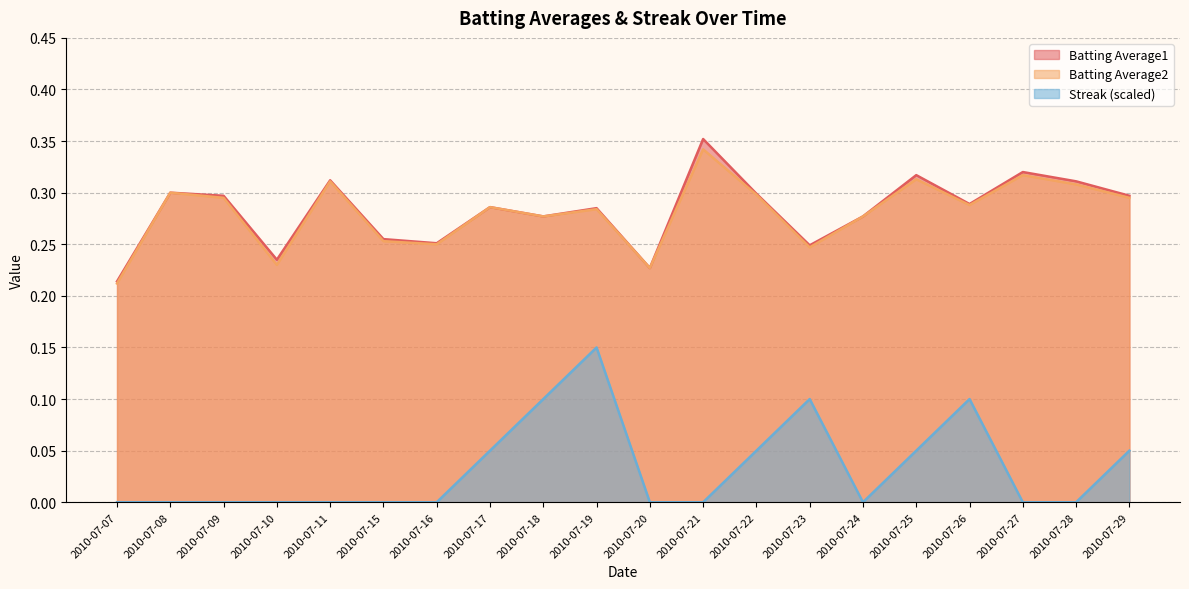

At which category does Streak reach its first local valley?

2010-07-24